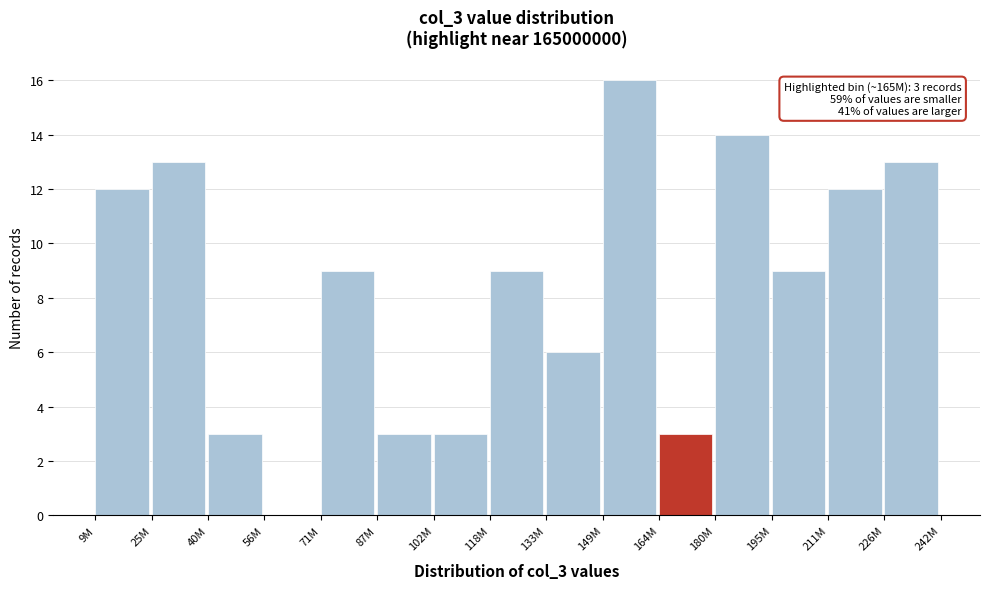

Reading left to right, extract all data points from this chart.

9M=12	25M=13	40M=3	56M=0	71M=9	87M=3	102M=3	118M=9	133M=6	149M=16	164M=3	180M=14	195M=9	211M=12	226M=13